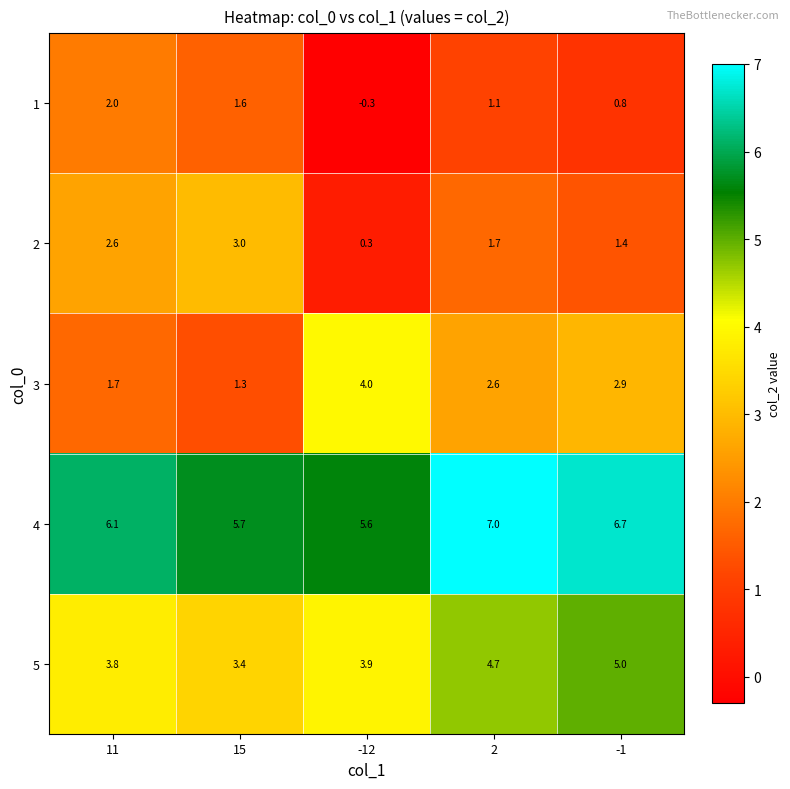

What is the maximum value shown in the chart?

7.0